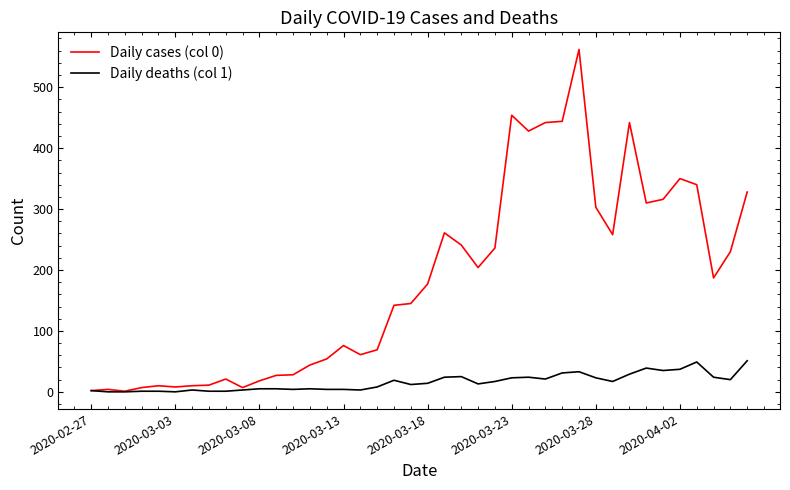

Is this an area chart (filled region under the line)?

No